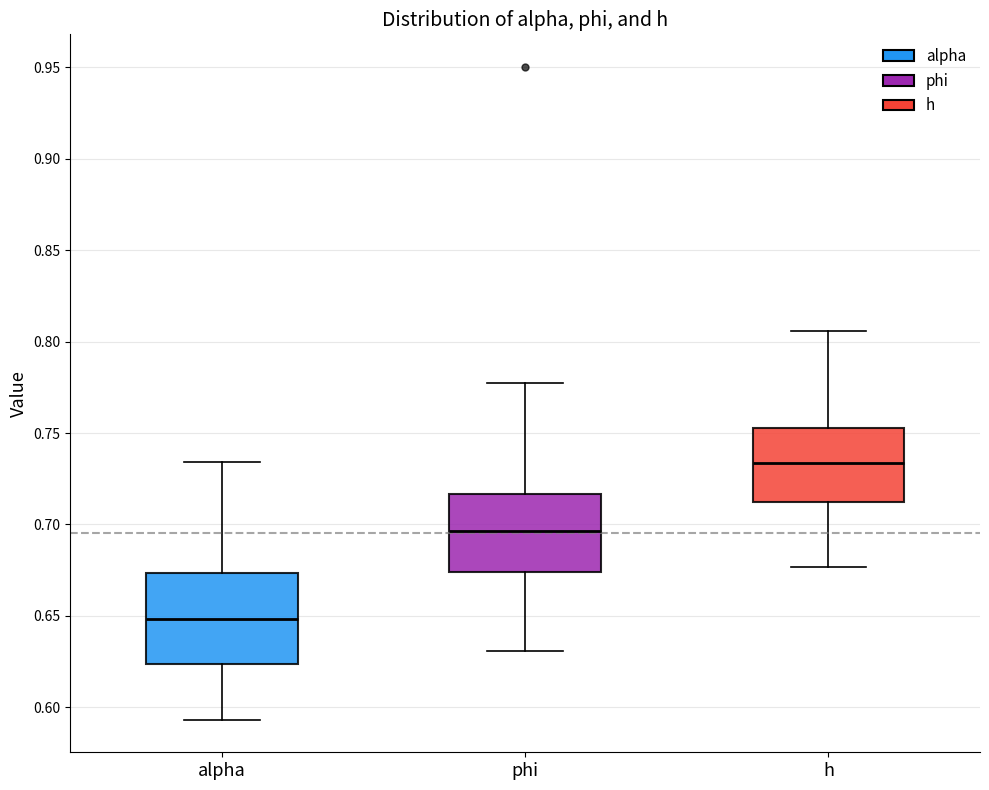

Which box's median line is the lowest?

alpha